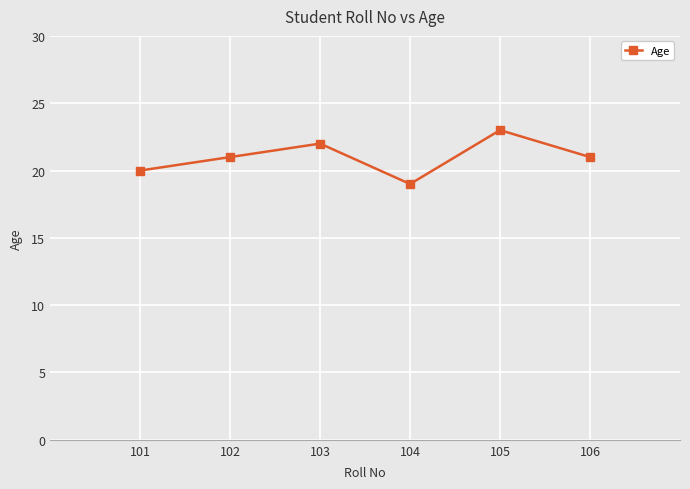

How many values are between 20 and 22?

4